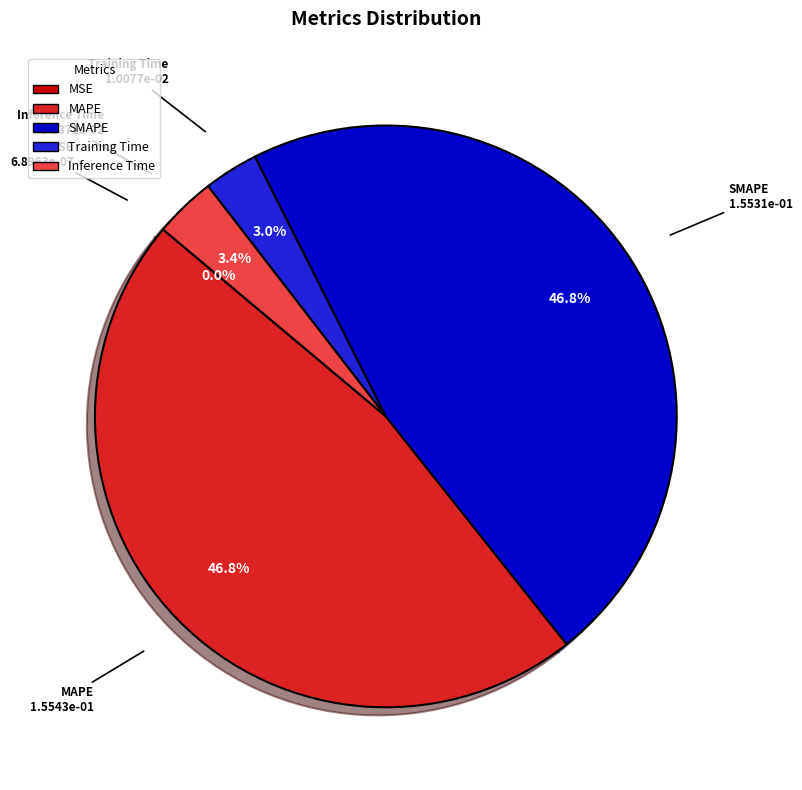

Is there a majority slice in this chart?

No